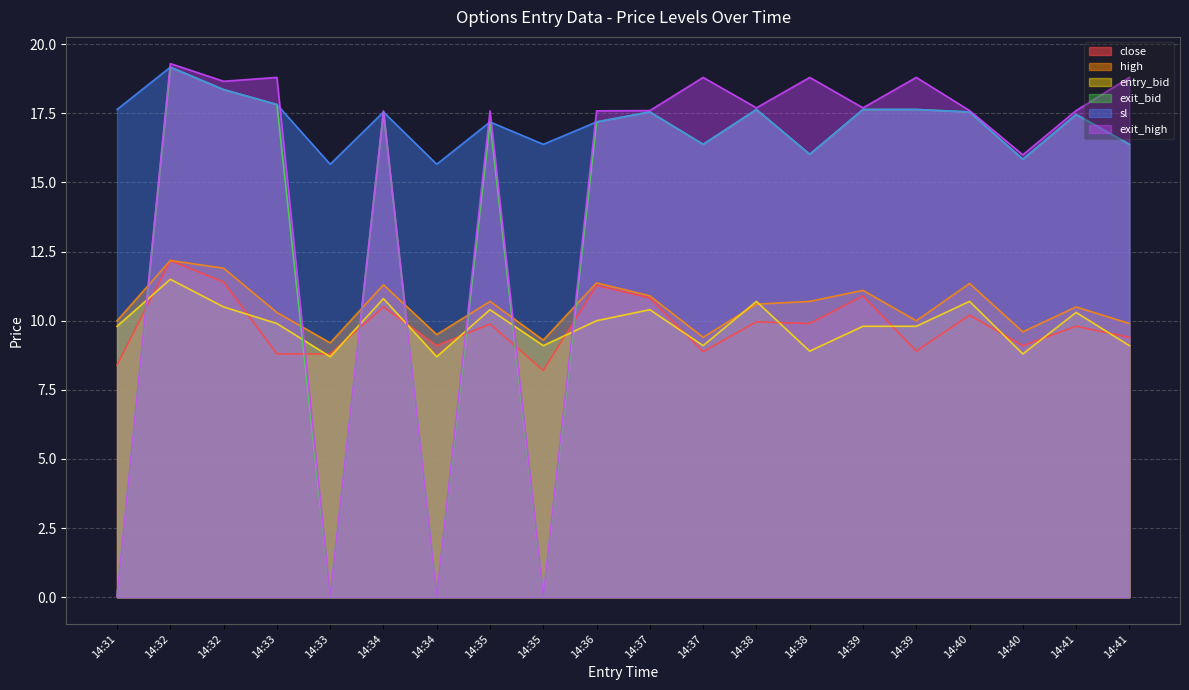

Is the value of sl at 14:34 greater than the value of exit_bid at 14:38?

No